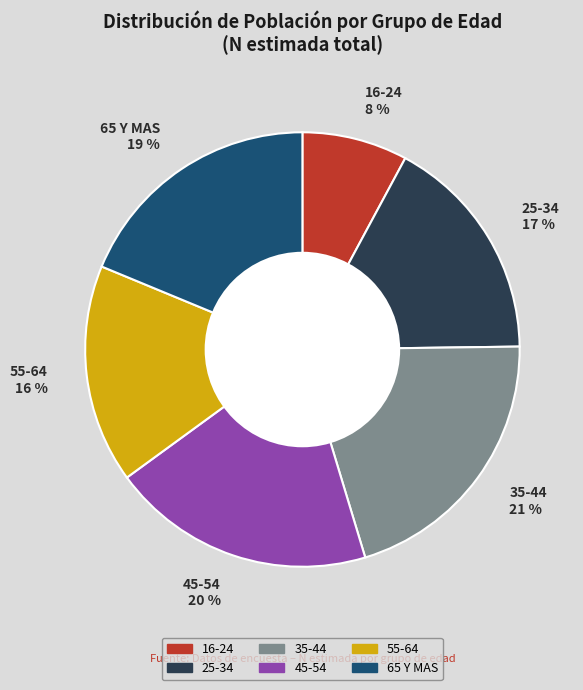

Is it true that 25-34 is 31% of the pie?

False